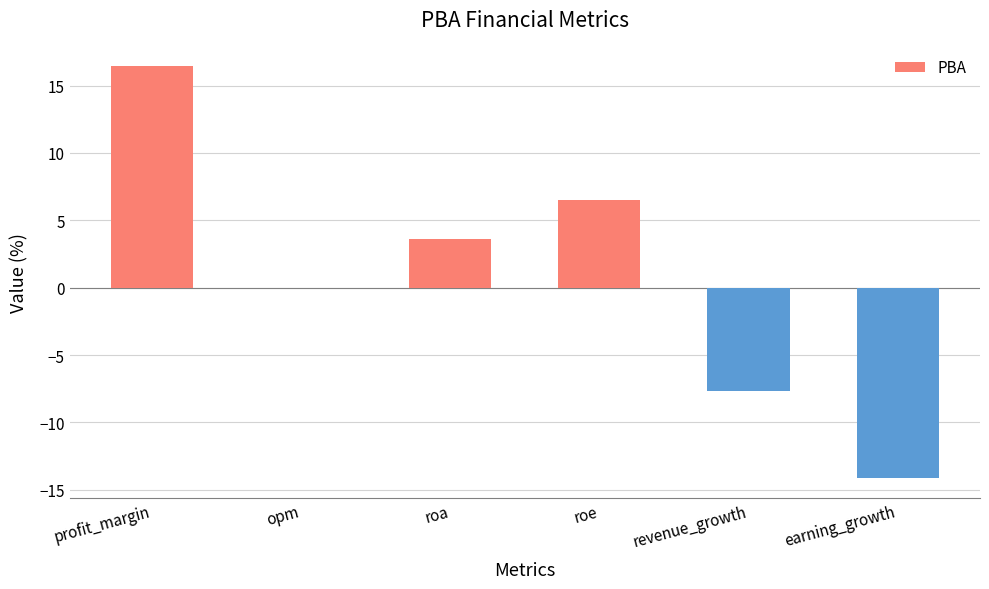

Is it true that the value at earning_growth is -4.0?

False